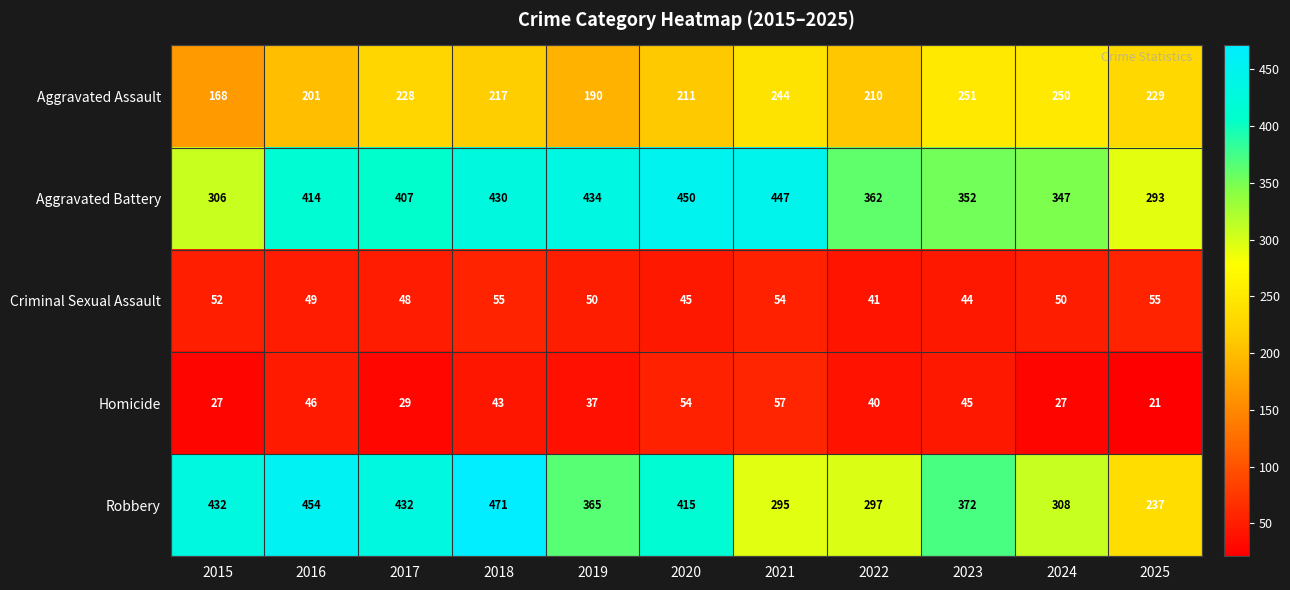

What is the spread (max minus min) of values at 2021?

393